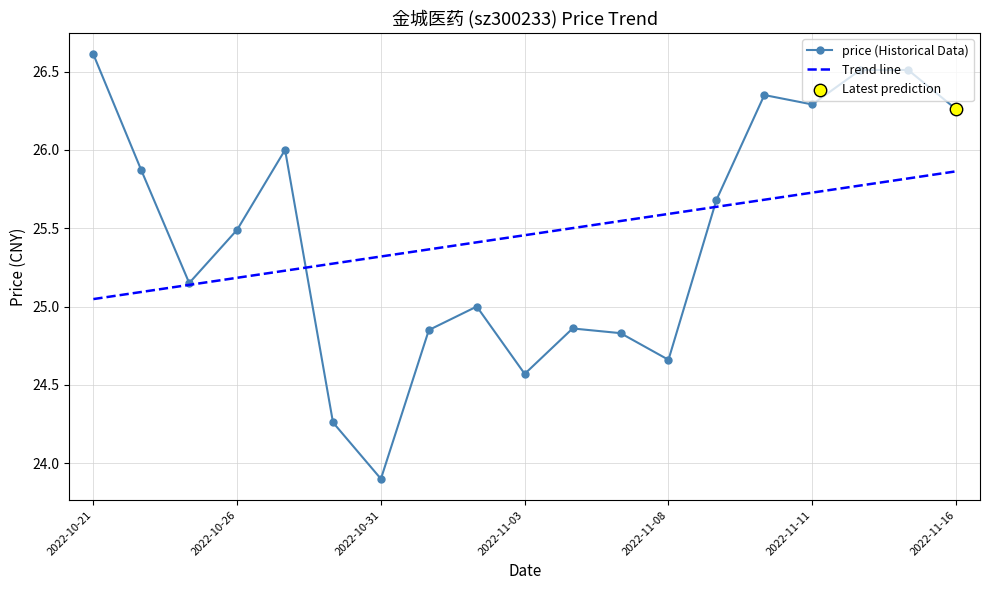

Which has a higher value, 2022-11-03 or 2022-10-26?

2022-10-26